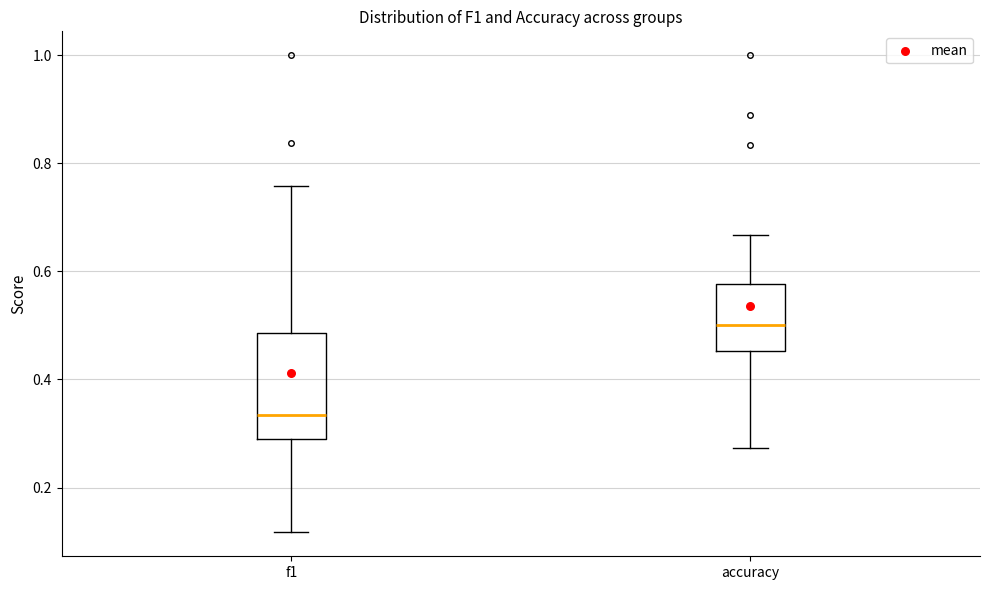

Reading left to right, transcribe this box plot: for each box, give where its median line is, the range the box spans, and where its two whiskers end, as read against the y-axis. The values are not printed on the chart, so give them approximately, as read against the axis.

f1: median 0.34, box 0.28 to 0.48, whiskers 0.12 to 0.76
accuracy: median 0.50, box 0.46 to 0.58, whiskers 0.28 to 0.66